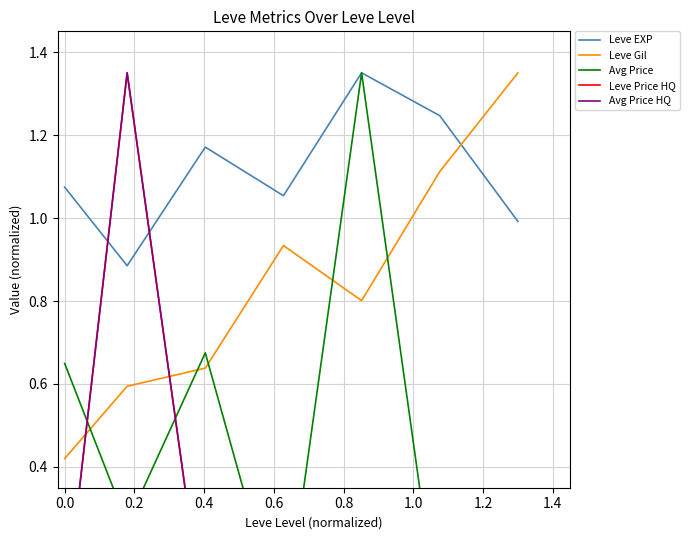

True or false: Avg Price HQ has a value of 0.0 at 0.6.

True